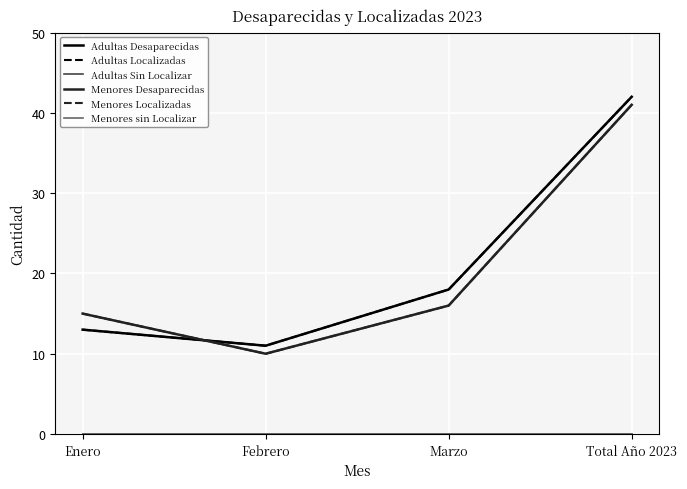

Does the chart have visible grid lines?

Yes